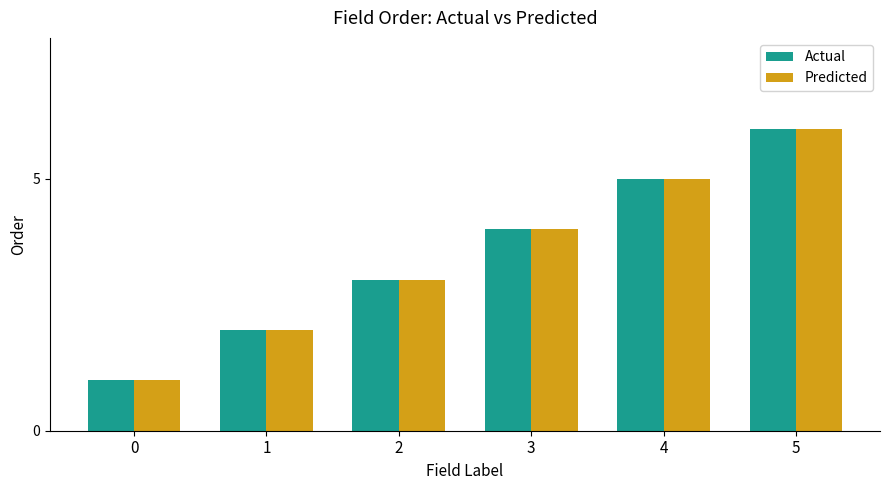

How many bars are there in total?

12